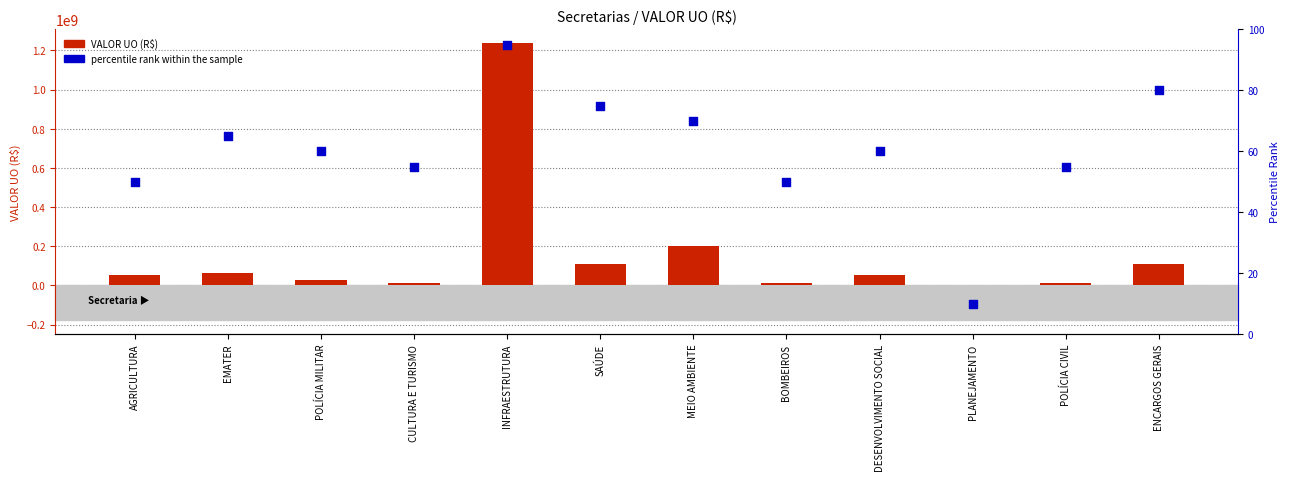

Which series contains the lowest Y value?

percentile rank within the sample